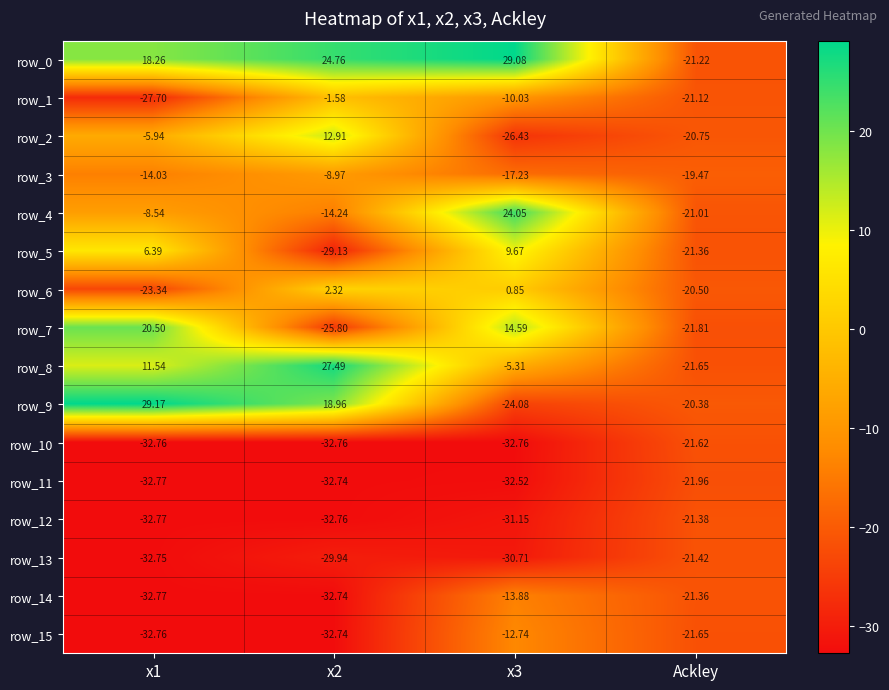

How many values in the row_7 series exceed 14?

2